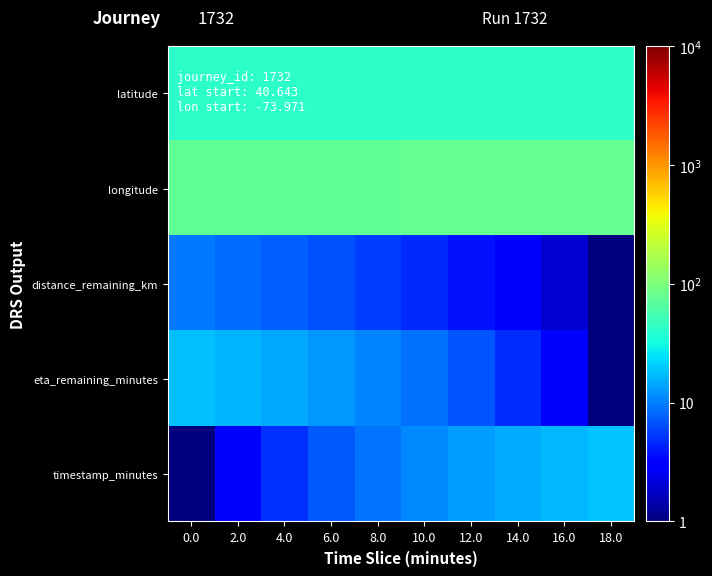

Reading left to right, transcribe all the data shown in this chart.

latitude: 0.0=41.6	2.0=41.7	4.0=41.7	6.0=41.7	8.0=41.7	10.0=41.7	12.0=41.7	14.0=41.7	16.0=41.7	18.0=41.7
longitude: 0.0=75.0	2.0=75.0	4.0=75.0	6.0=75.0	8.0=75.0	10.0=75.0	12.0=75.0	14.0=75.0	16.0=75.0	18.0=75.0
distance_remaining_km: 0.0=9.3	2.0=8.4	4.0=7.5	6.0=6.5	8.0=5.6	10.0=4.7	12.0=3.8	14.0=2.9	16.0=2.0	18.0=1.0
eta_remaining_minutes: 0.0=18.3	2.0=16.4	4.0=14.5	6.0=12.5	8.0=10.6	10.0=8.7	12.0=6.8	14.0=4.8	16.0=2.9	18.0=1.0
timestamp_minutes: 0.0=1.0	2.0=3.0	4.0=5.0	6.0=7.0	8.0=9.0	10.0=11.0	12.0=13.0	14.0=15.0	16.0=17.0	18.0=19.0